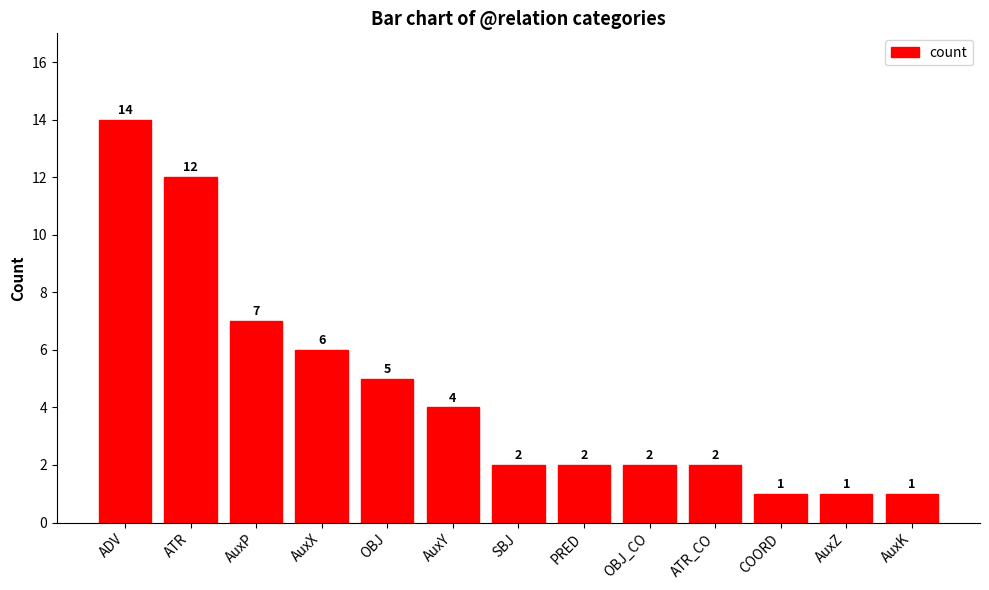

What is the minimum value shown in the chart?

1